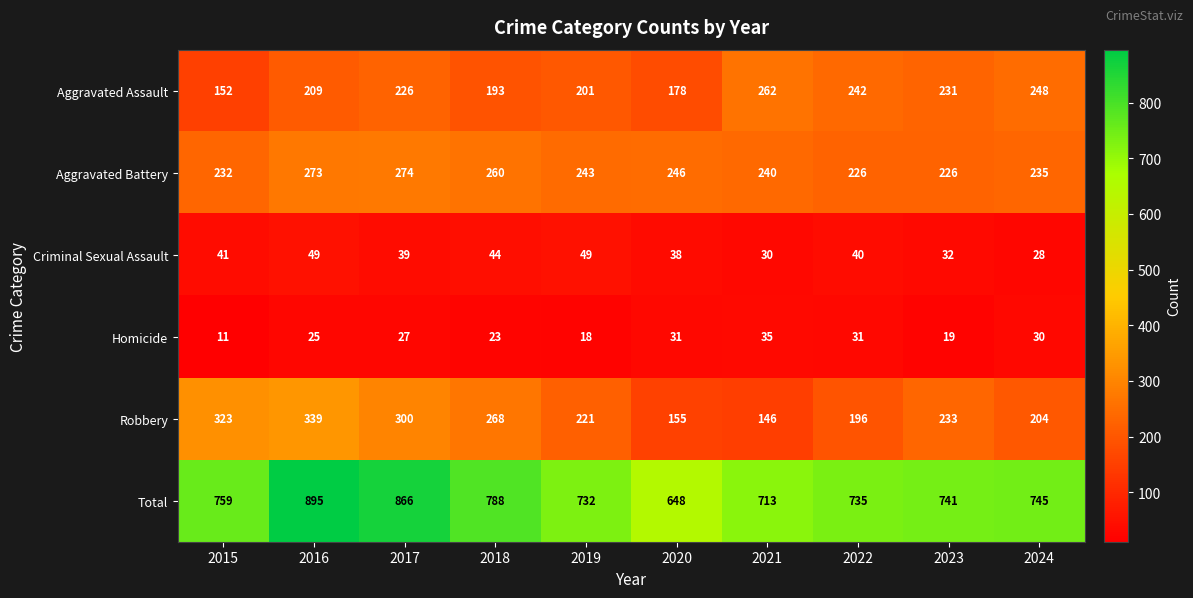

What is the spread (max minus min) of values at 2020?

617